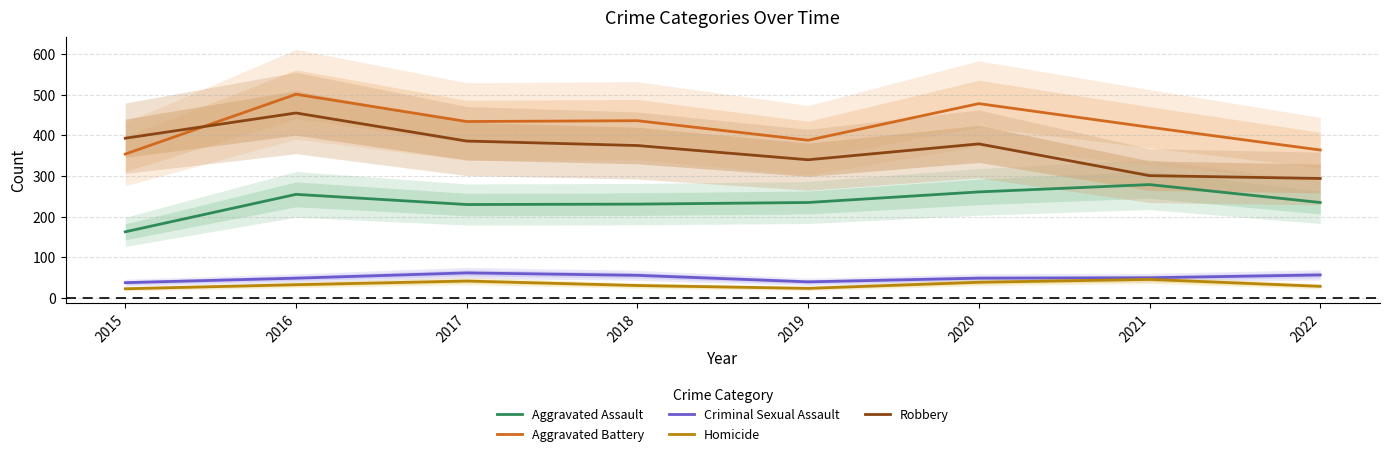

The Criminal Sexual Assault series shows 38 at 2015. True or false?

True